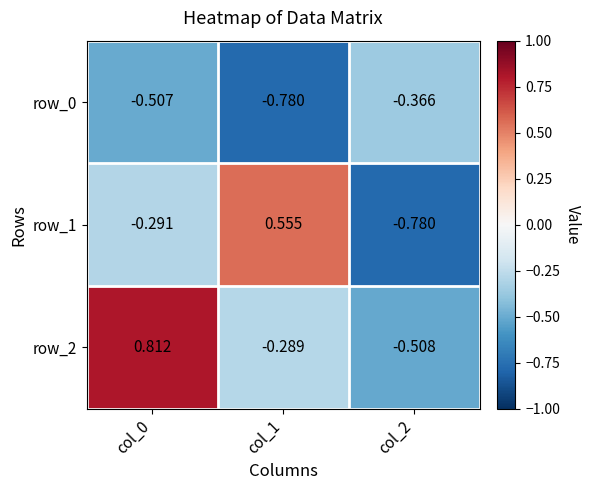

What is the maximum value shown in the chart?

0.8